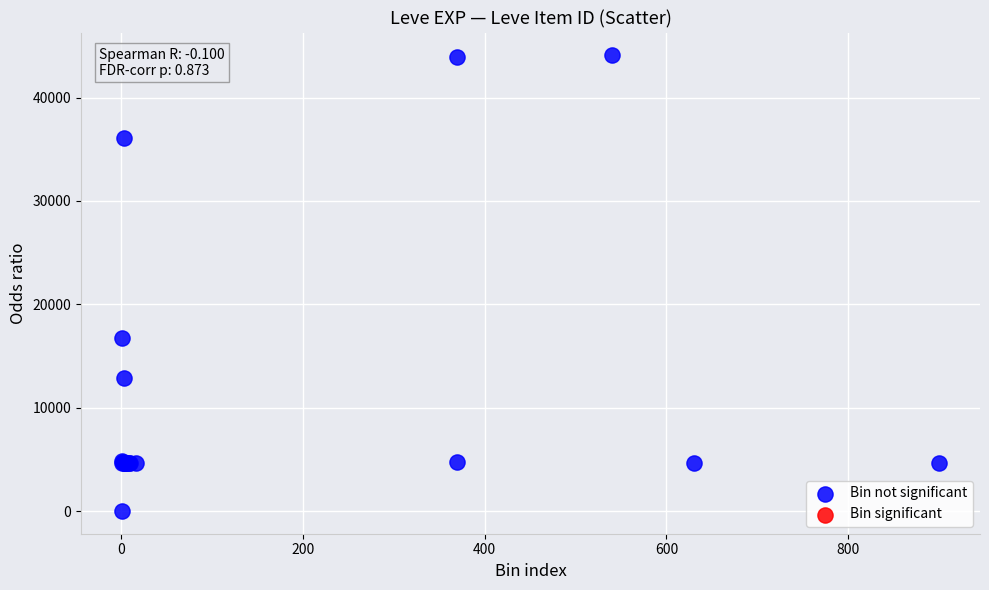

What Y value in the scatter plot is closest to 22050?

16734